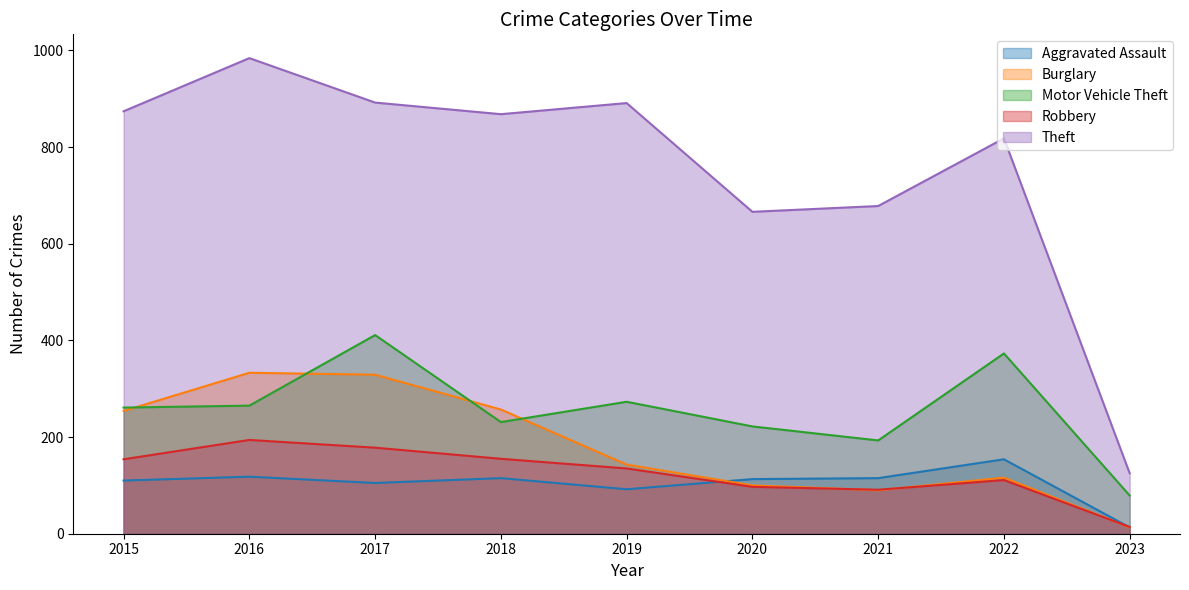

True or false: Robbery and Motor Vehicle Theft intersect in this chart.

False